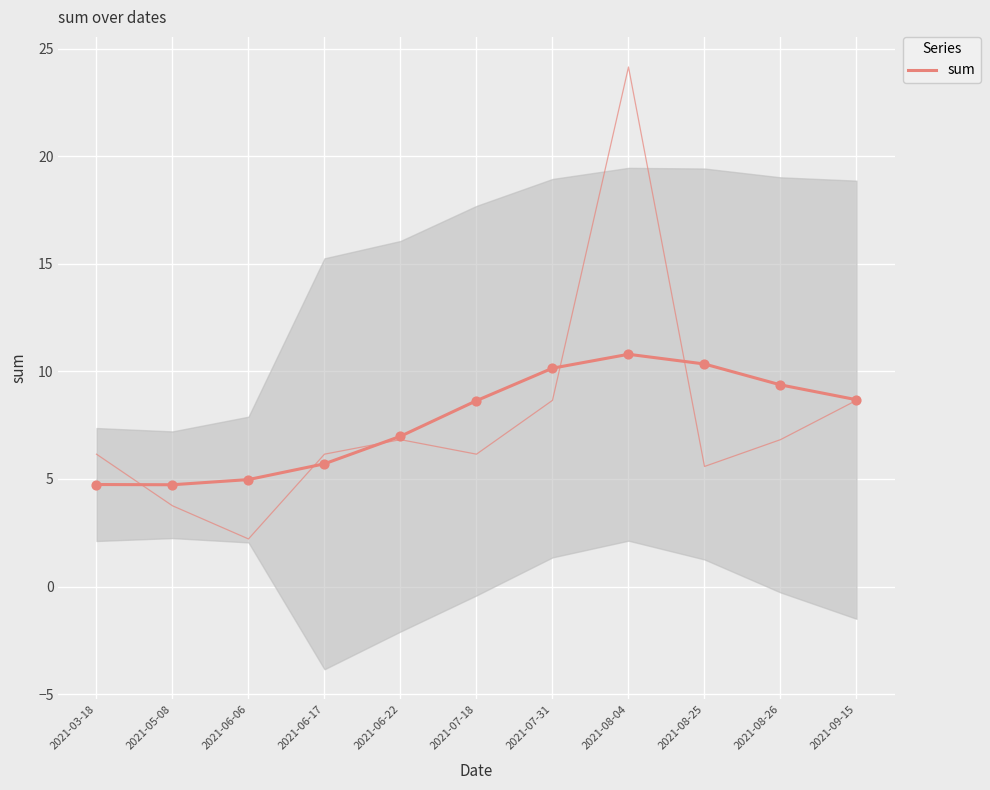

What is the ratio of the value at 2021-09-15 to the value at 2021-07-31?

0.9